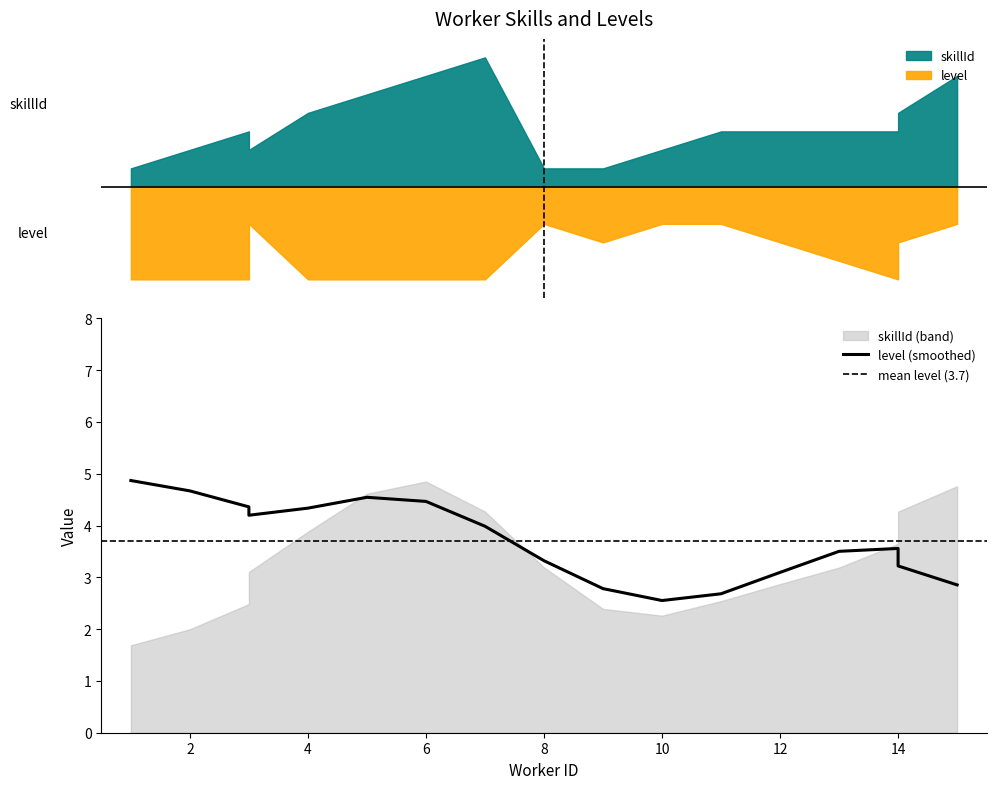

What is the minimum value shown in the chart?

1